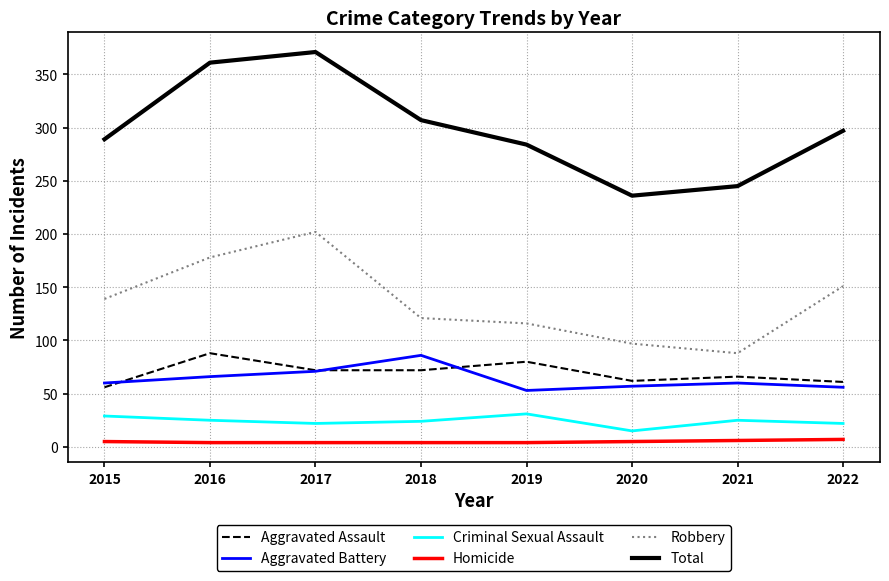

Between 2017 and 2019, which series saw the biggest shift?

Total